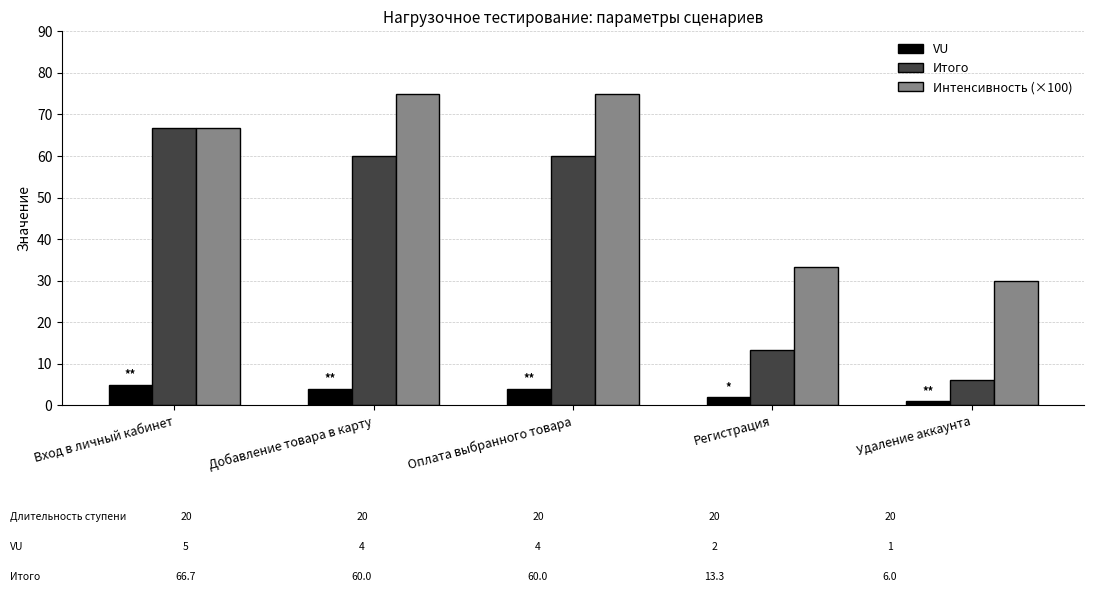

What is the difference between the VU values at Оплата выбранного товара and Регистрация?

2.0